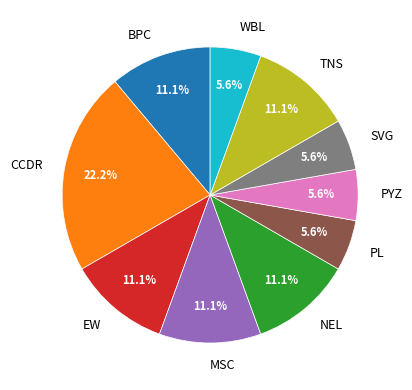

What portion of the pie excludes PYZ?

94.4%